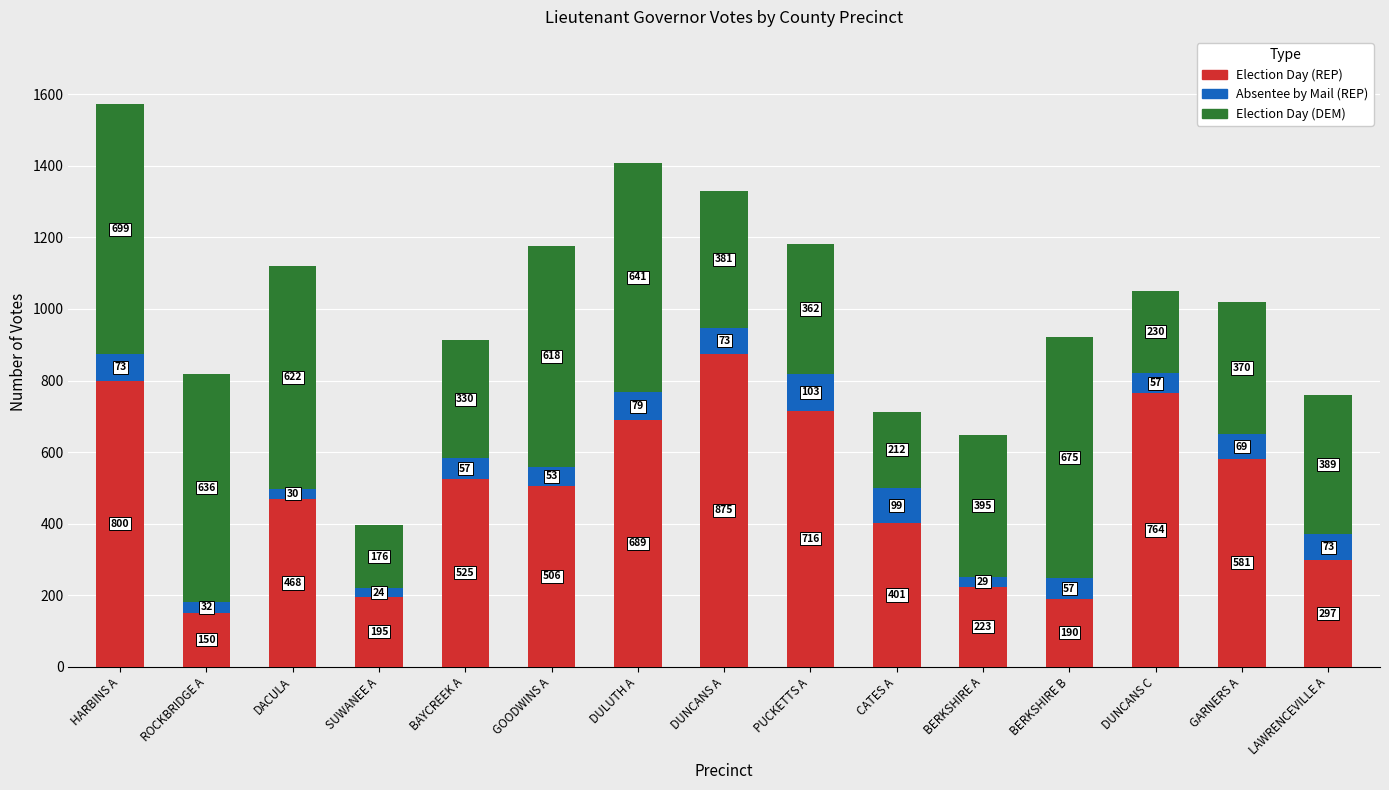

What is the lowest value of the Election Day (REP) series?

150